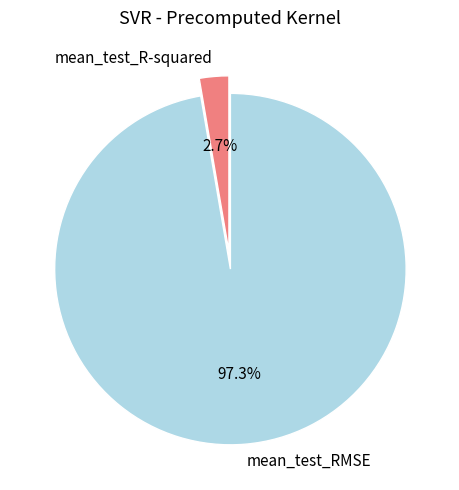

Which has a higher value, mean_test_R-squared or mean_test_RMSE?

mean_test_RMSE